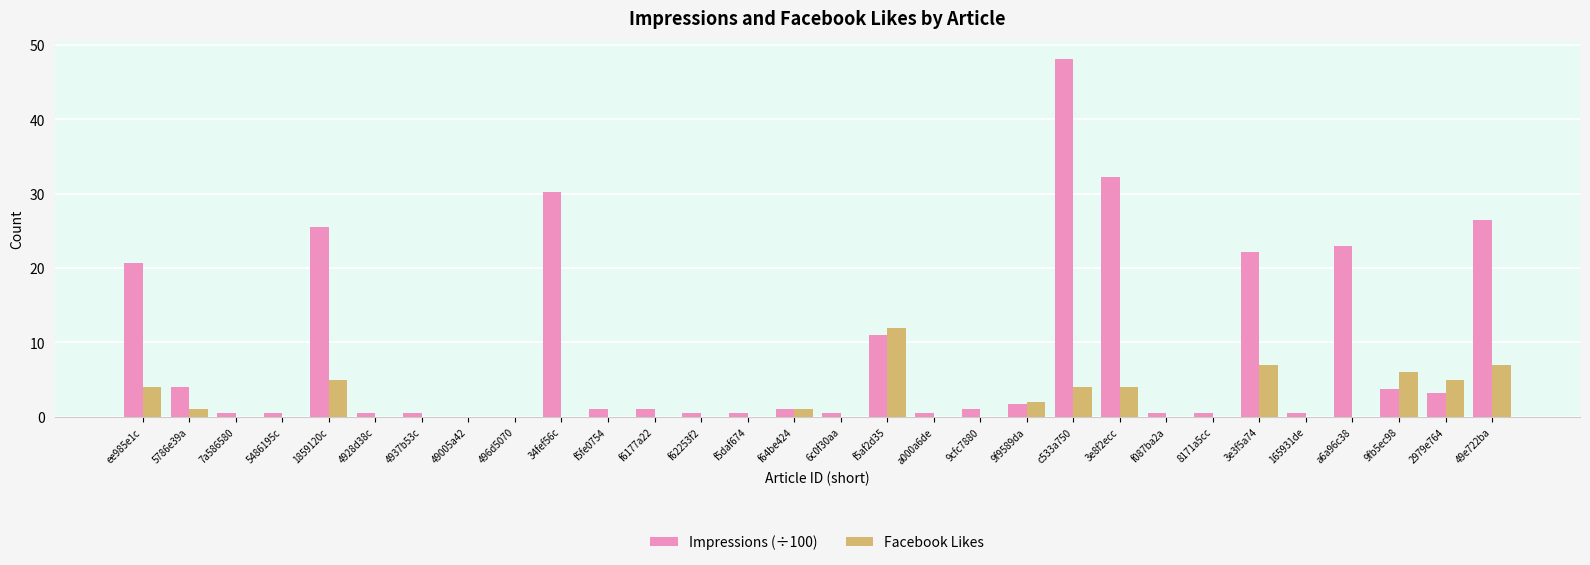

Where does the Impressions (÷100) series first go above 1?

ee985e1c